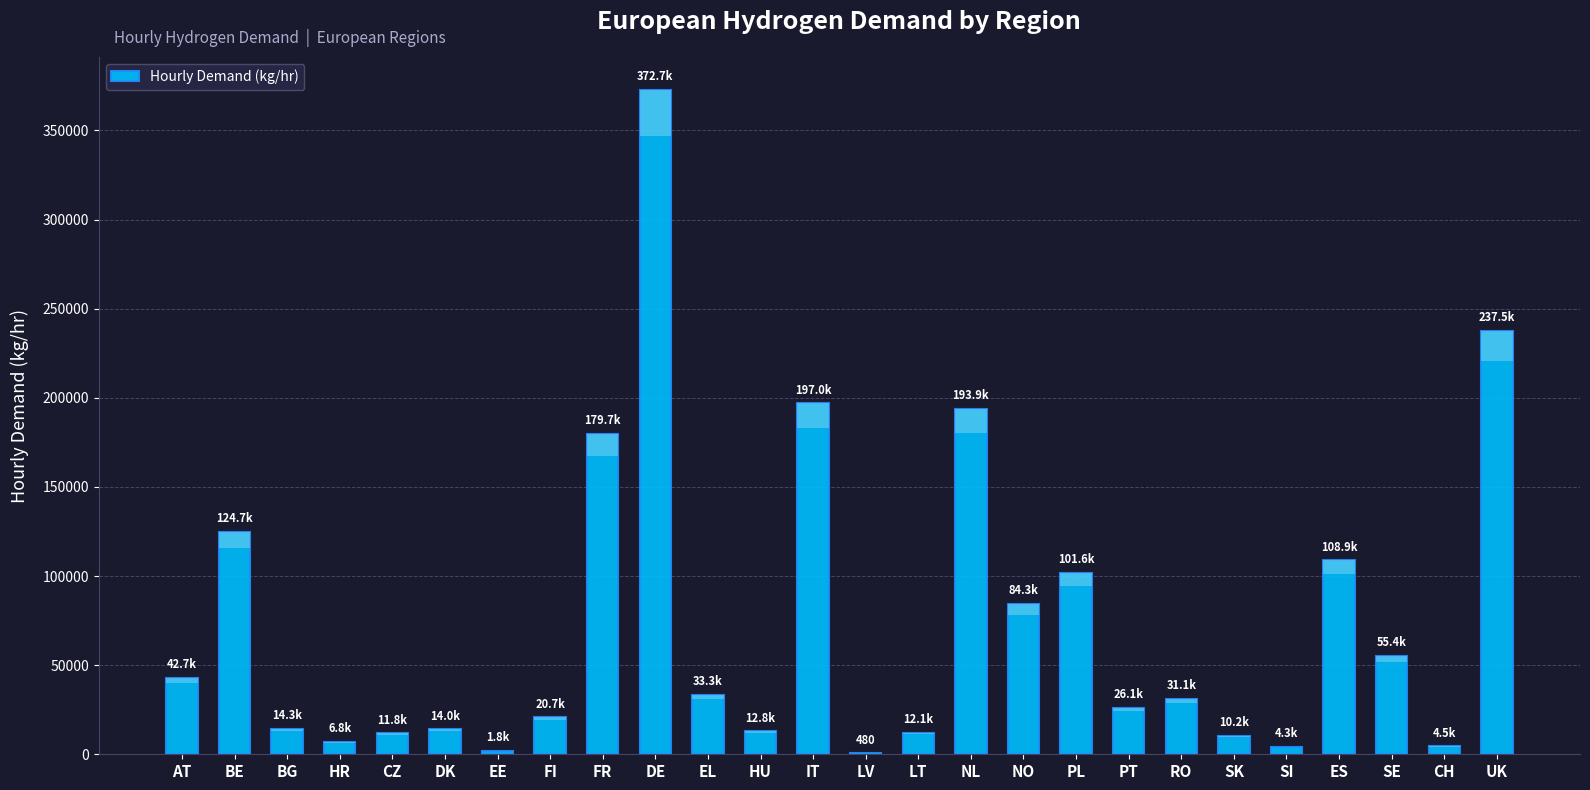

What is the change in value from DE to PL?

-271078.3